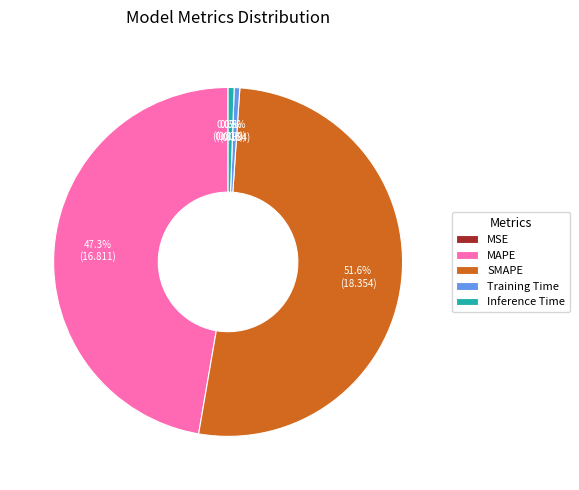

Is there any slice that represents more than half of the pie?

Yes